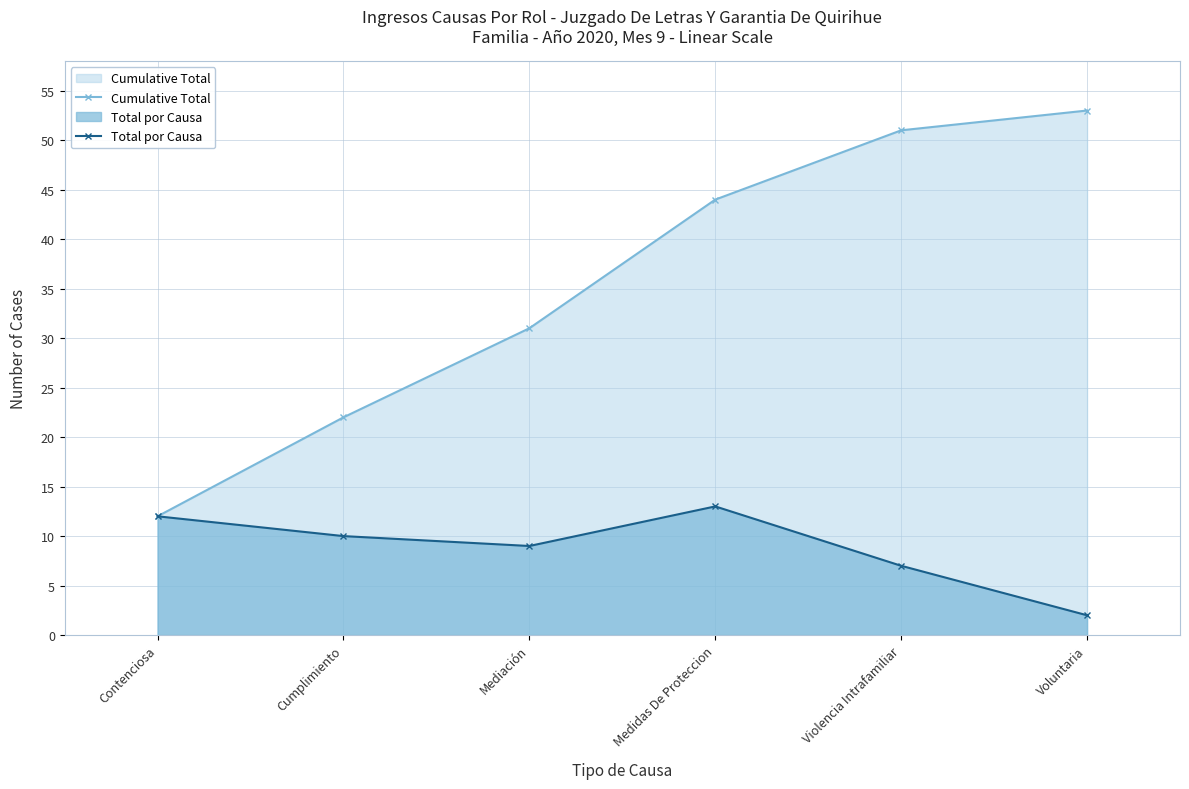

Reading left to right, list all the values displayed in this chart.

Cumulative Total: Contenciosa=12	Cumplimiento=22	Mediación=31	Medidas De Proteccion=44	Violencia Intrafamiliar=51	Voluntaria=53
Total por Causa: Contenciosa=12	Cumplimiento=10	Mediación=9	Medidas De Proteccion=13	Violencia Intrafamiliar=7	Voluntaria=2